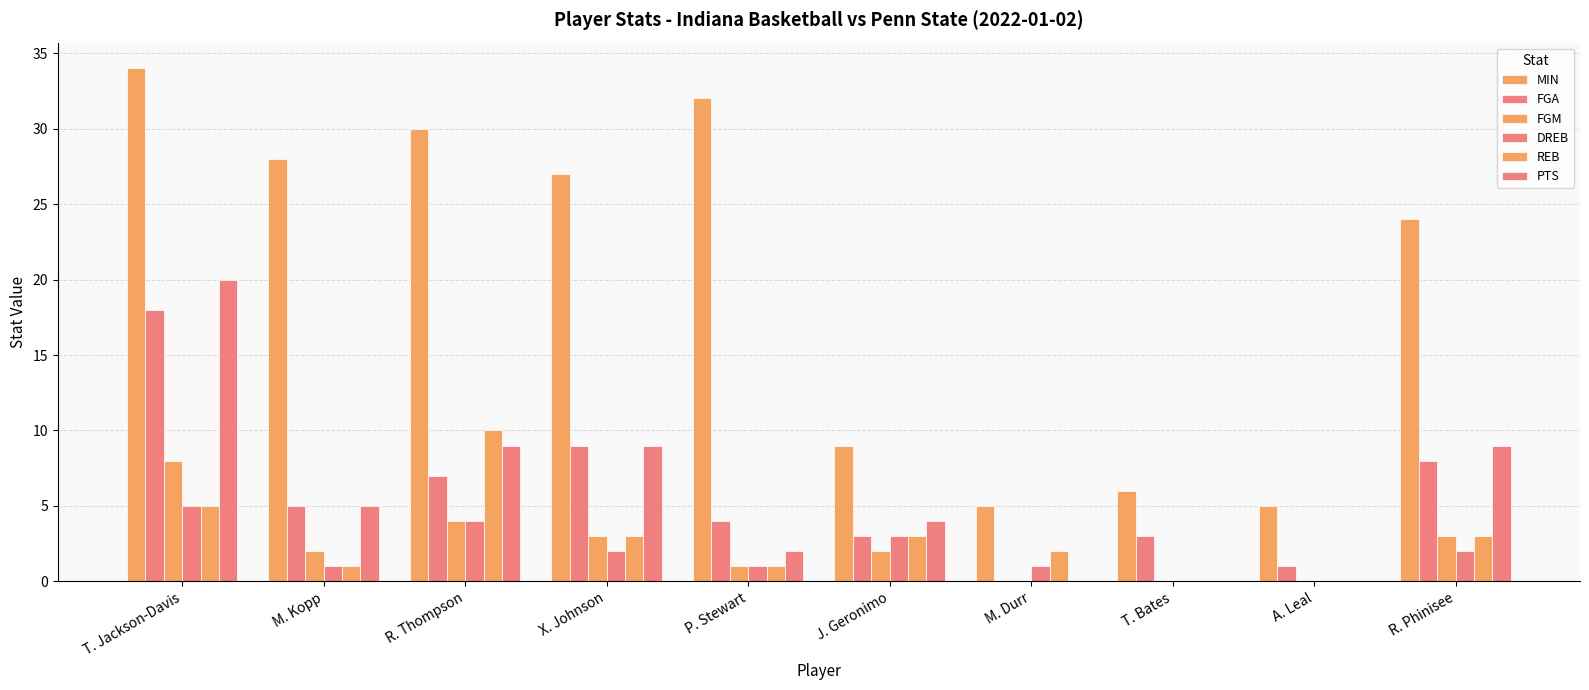

Are the bars horizontal?

No